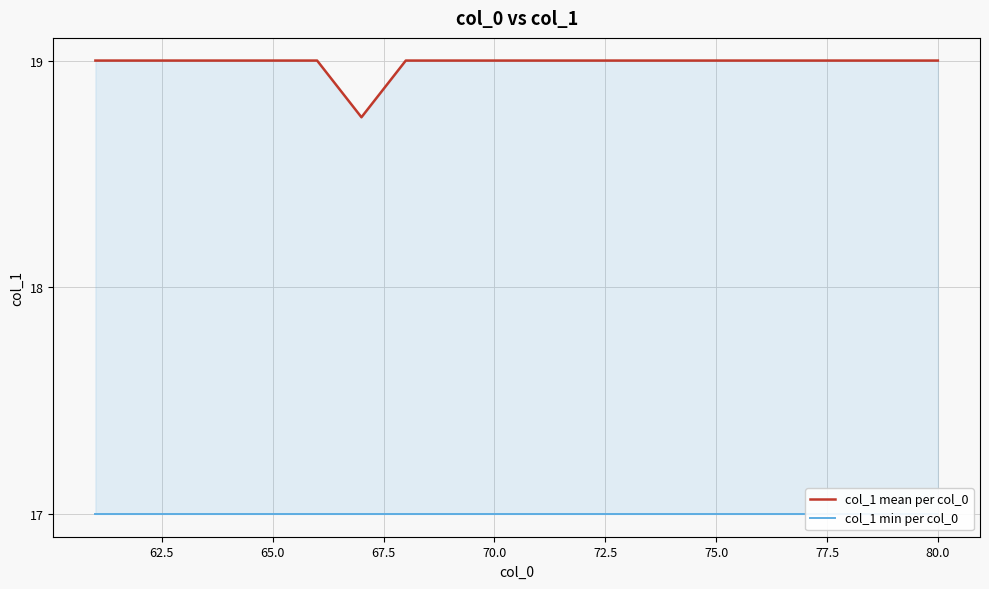

Which series has the largest range (max minus min)?

col_1 mean per col_0